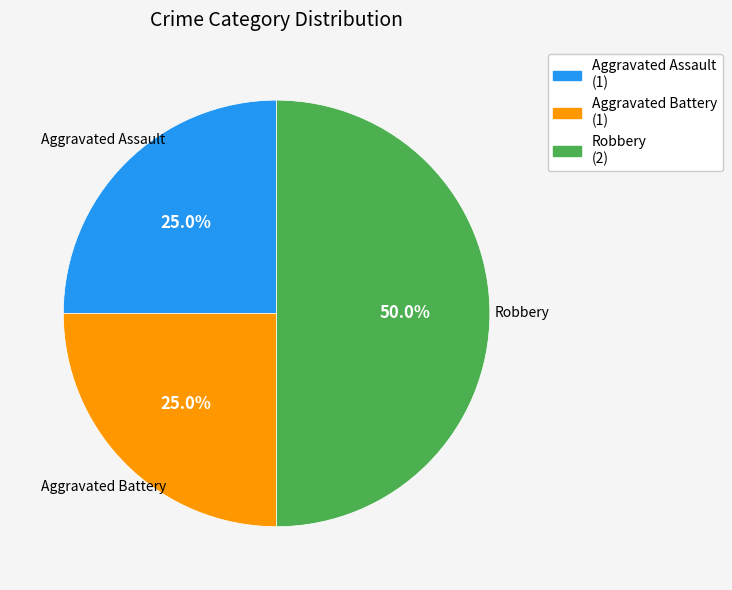

What is the largest slice in the pie chart?

Robbery